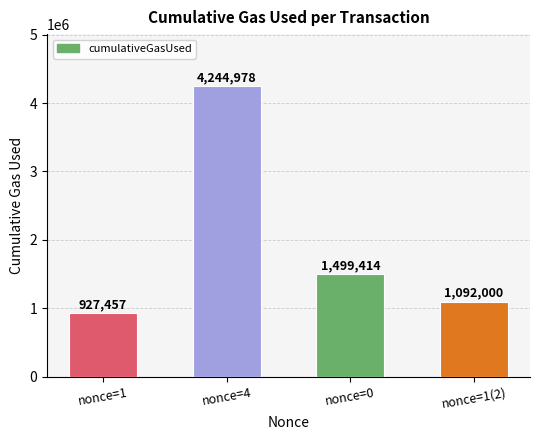

Reading right to left, list all the values displayed in this chart.

1092000	1499414	4244978	927457